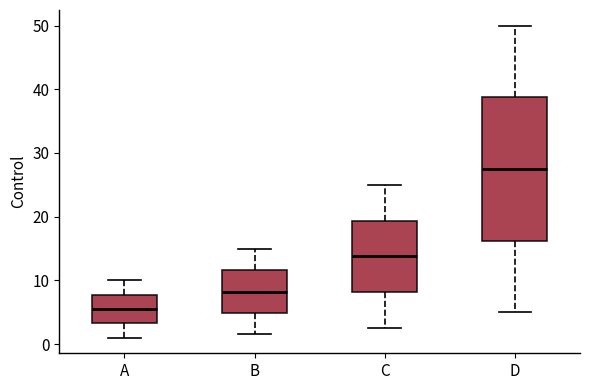

Reading left to right, transcribe this box plot: for each box, give where its median line is, the range the box spans, and where its two whiskers end, as read against the y-axis. The values are not printed on the chart, so give them approximately, as read against the axis.

A: median 6, box 3 to 8, whiskers 1 to 10
B: median 8, box 5 to 12, whiskers 2 to 15
C: median 14, box 8 to 19, whiskers 3 to 25
D: median 28, box 16 to 39, whiskers 5 to 50